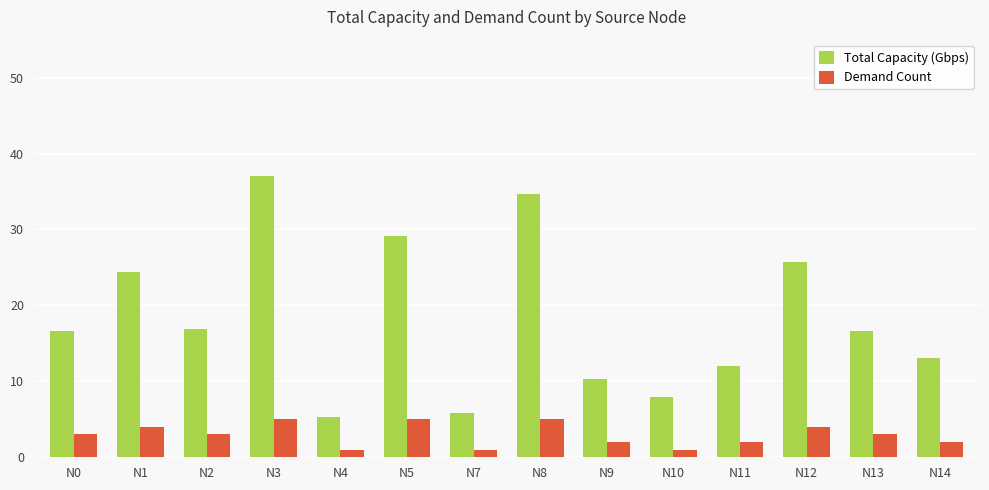

At which label does Total Capacity (Gbps) reach its minimum?

N4